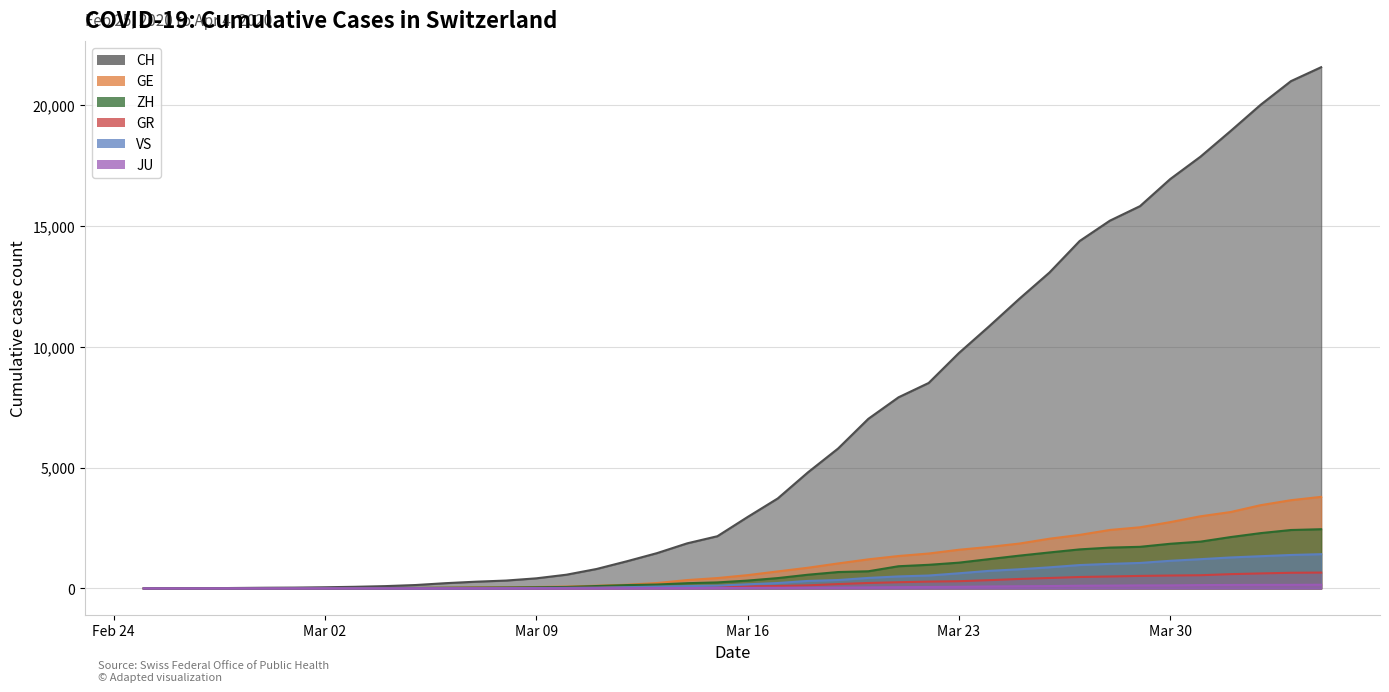

Where do GE and GR first cross each other?

2020-02-28 and 2020-02-29